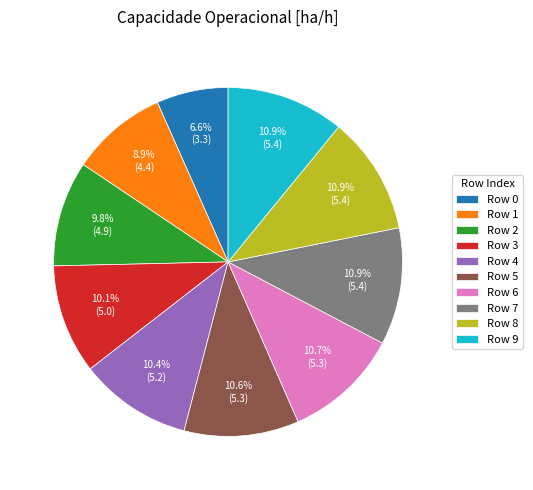

To the nearest percent, what is the difference between the largest and smallest slice percentages?

4%